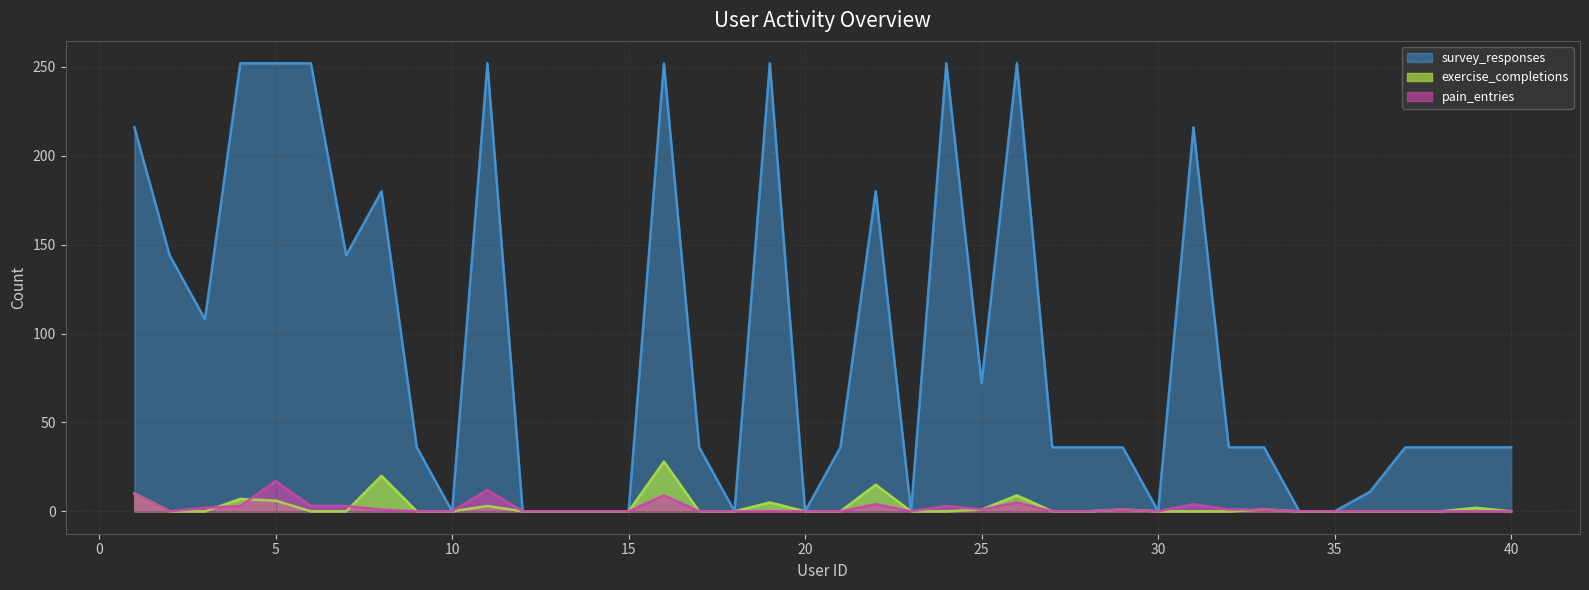

Where is exercise_completions nearest to the value 14?

22